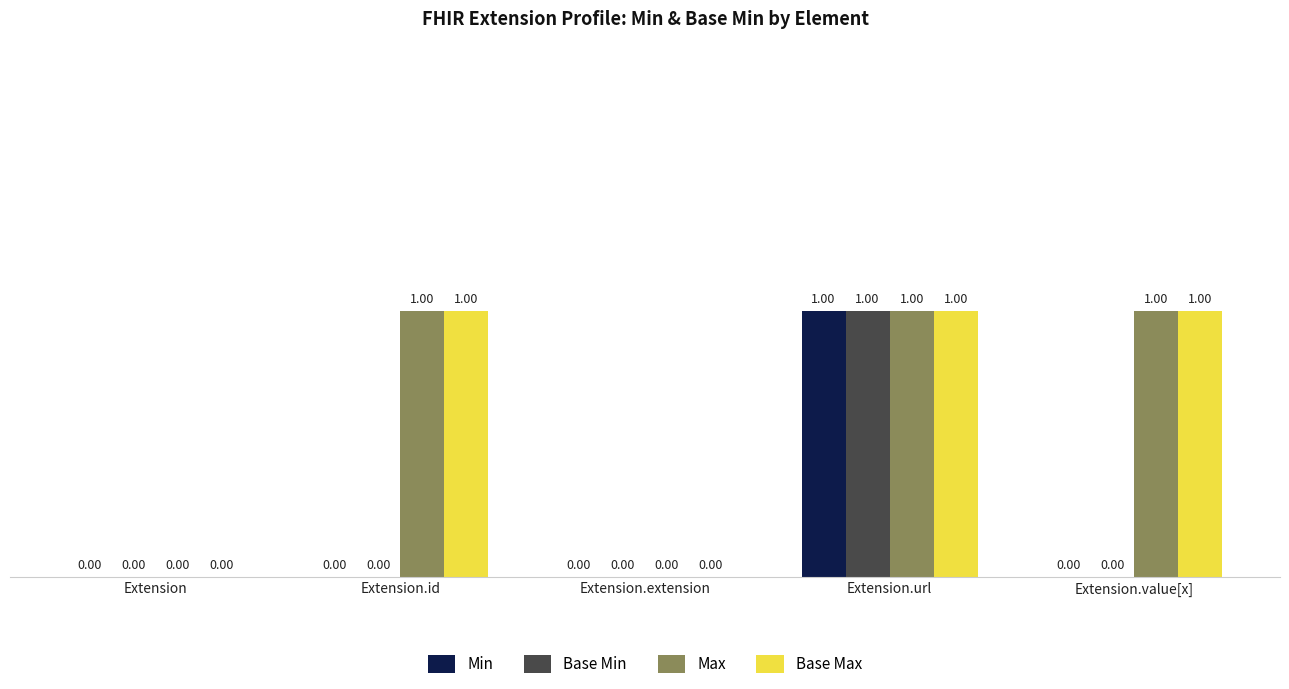

Reading left to right, list all the values displayed in this chart.

Min: Extension=0	Extension.id=0	Extension.extension=0	Extension.url=1	Extension.value[x]=0
Base Min: Extension=0	Extension.id=0	Extension.extension=0	Extension.url=1	Extension.value[x]=0
Max: Extension=0	Extension.id=1	Extension.extension=0	Extension.url=1	Extension.value[x]=1
Base Max: Extension=0	Extension.id=1	Extension.extension=0	Extension.url=1	Extension.value[x]=1